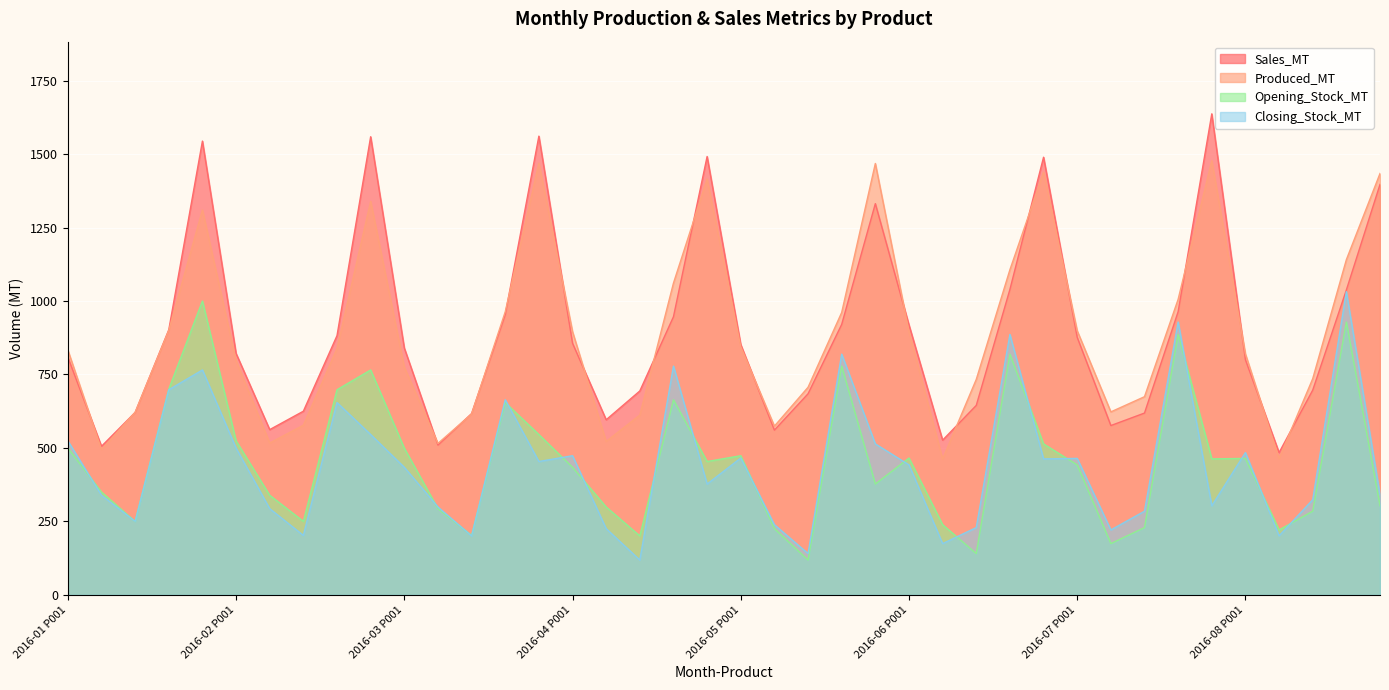

Reading left to right, extract all data points from this chart.

Sales_MT: 808.8	505.8	621.0	902.1	1544.1	821.6	562.5	625.1	882.2	1558.9	840.2	509.8	617.2	953.8	1560.9	856.2	596.0	694.0	946.5	1491.6	852.2	560.8	684.4	920.4	1331.3	918.8	526.7	644.9	1039.4	1489.2	876.5	576.3	618.8	963.7	1636.8	800.2	484.4	696.8	1037.6	1396.5
Produced_MT: 833.0	494.9	621.3	900.2	1309.5	796.9	516.9	577.5	838.6	1339.2	775.0	515.6	615.4	963.4	1469.1	895.7	522.3	611.9	1061.0	1415.0	844.3	574.3	706.5	961.0	1467.9	895.5	462.3	733.3	1106.5	1438.2	898.7	622.8	674.5	1005.9	1477.3	819.9	464.3	735.8	1140.7	1433.9
Opening_Stock_MT: 500.0	350.0	250.0	700.0	1000.0	524.2	339.1	250.3	698.1	765.4	499.4	293.5	202.6	654.5	545.7	434.3	299.3	200.8	664.1	454.0	473.7	225.6	118.7	778.6	377.3	465.8	239.1	140.8	819.2	513.9	442.5	174.7	229.2	886.3	462.9	464.6	221.2	284.9	928.5	303.4
Closing_Stock_MT: 524.2	339.1	250.3	698.1	765.4	499.4	293.5	202.6	654.5	545.7	434.3	299.3	200.8	664.1	454.0	473.7	225.6	118.7	778.6	377.3	465.8	239.1	140.8	819.2	513.9	442.5	174.7	229.2	886.3	462.9	464.6	221.2	284.9	928.5	303.4	484.3	201.1	323.9	1031.6	340.9